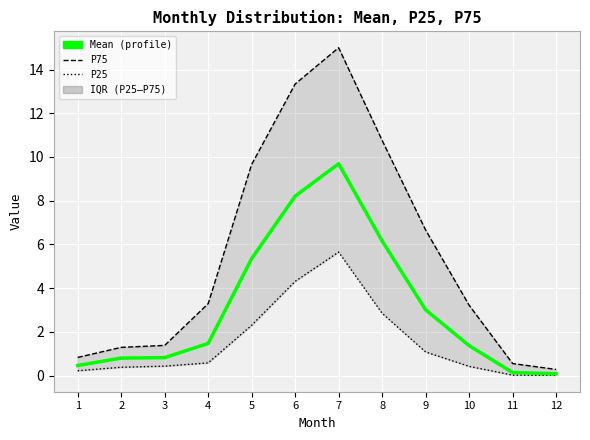

Is the value of P25 at 5 greater than the value of Mean at 2?

Yes